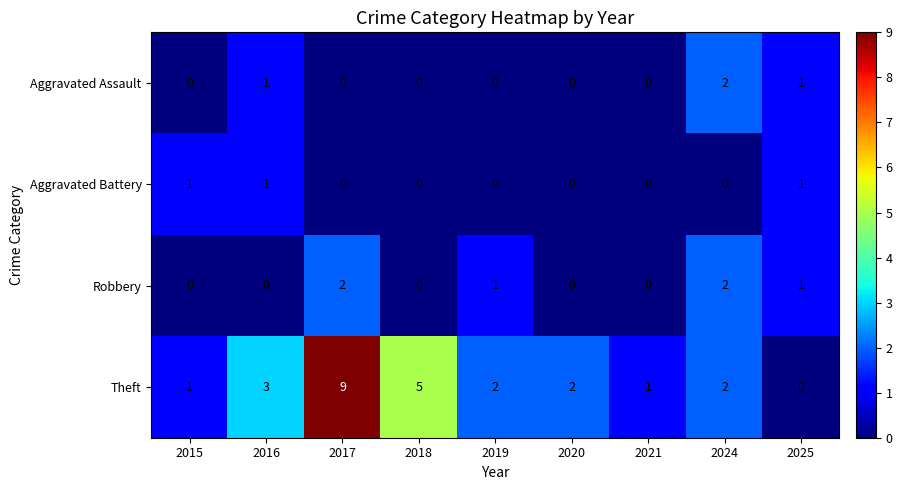

Where is Theft nearest to the value 4?

2016